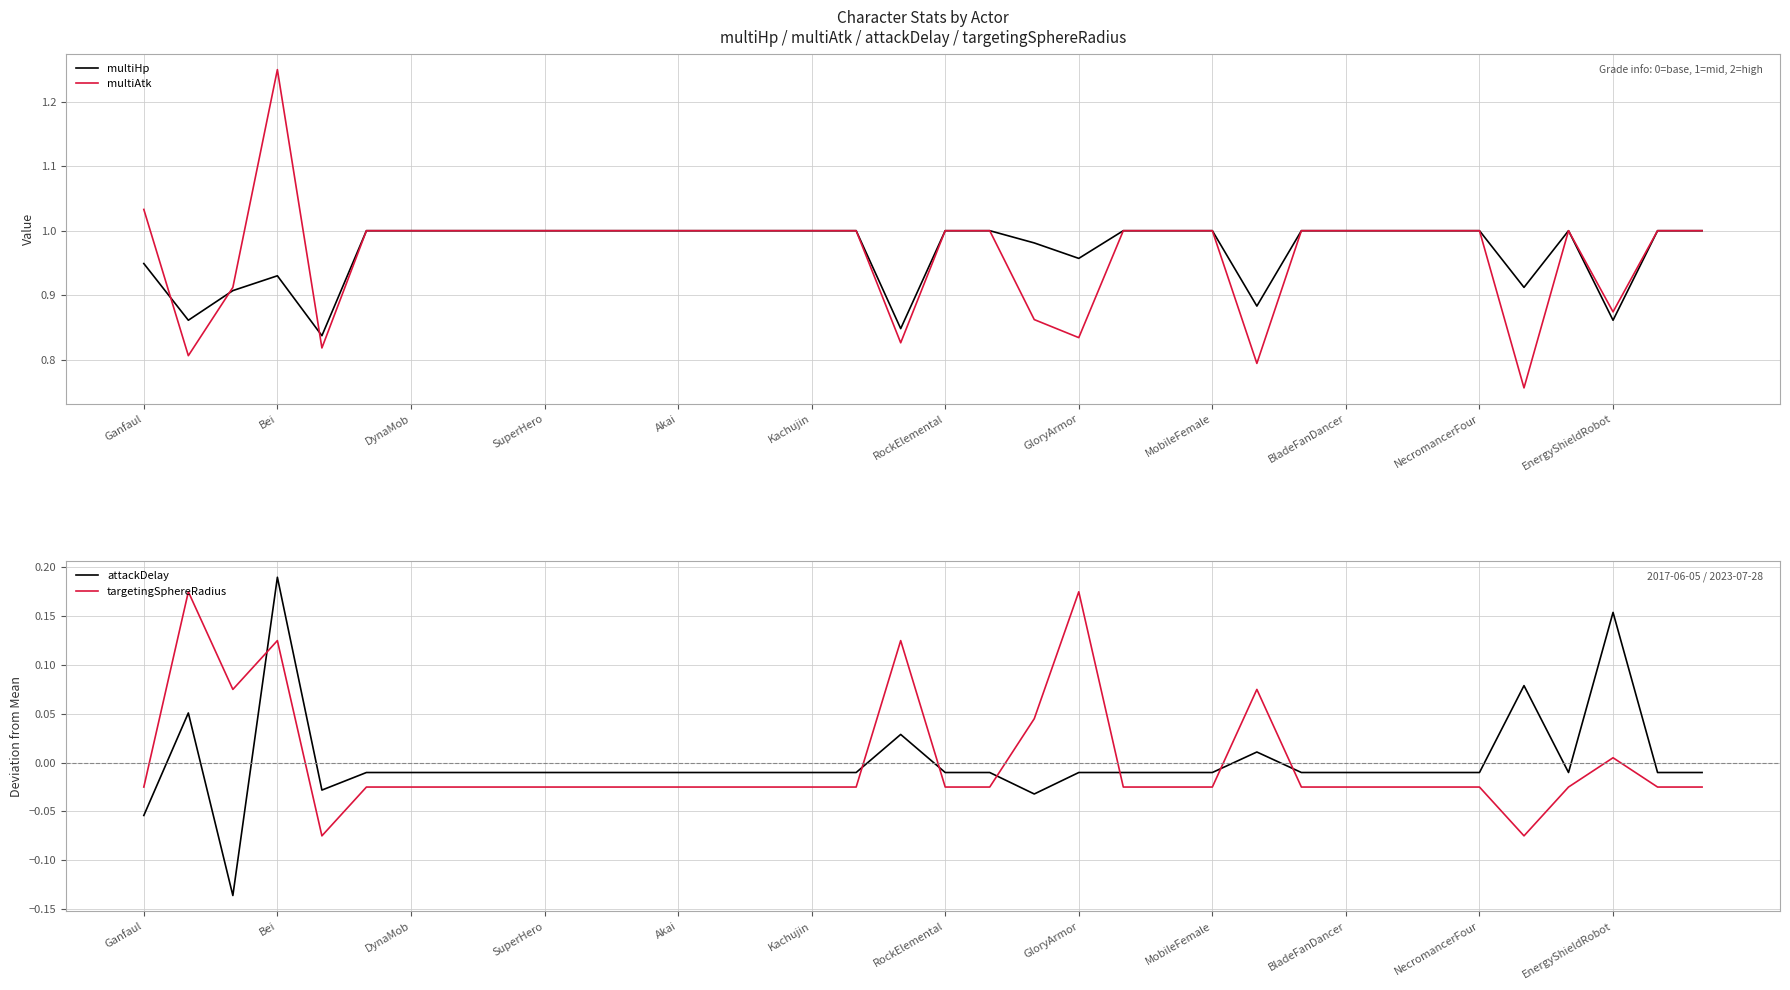

The value of multiAtk at GloryArmor is 1.3. True or false?

False